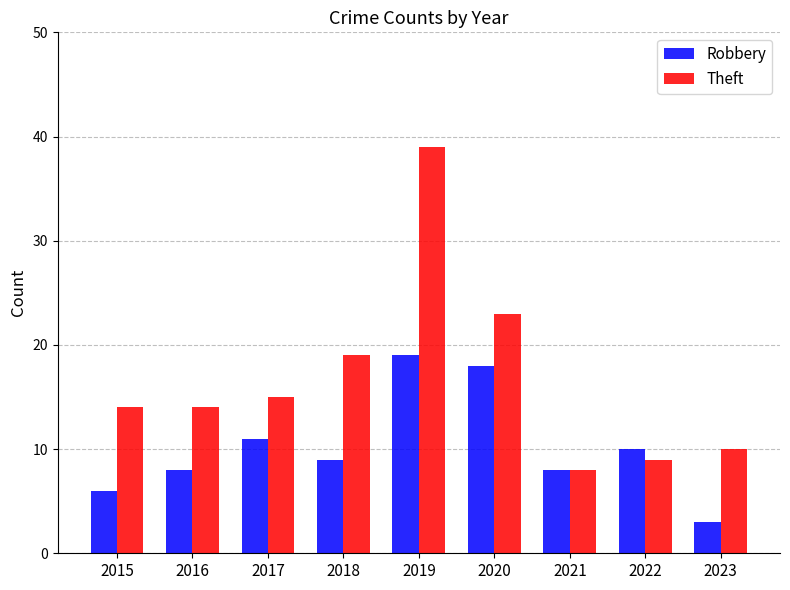

Reading right to left, list all the values displayed in this chart.

Robbery: 2023=3	2022=10	2021=8	2020=18	2019=19	2018=9	2017=11	2016=8	2015=6
Theft: 2023=10	2022=9	2021=8	2020=23	2019=39	2018=19	2017=15	2016=14	2015=14